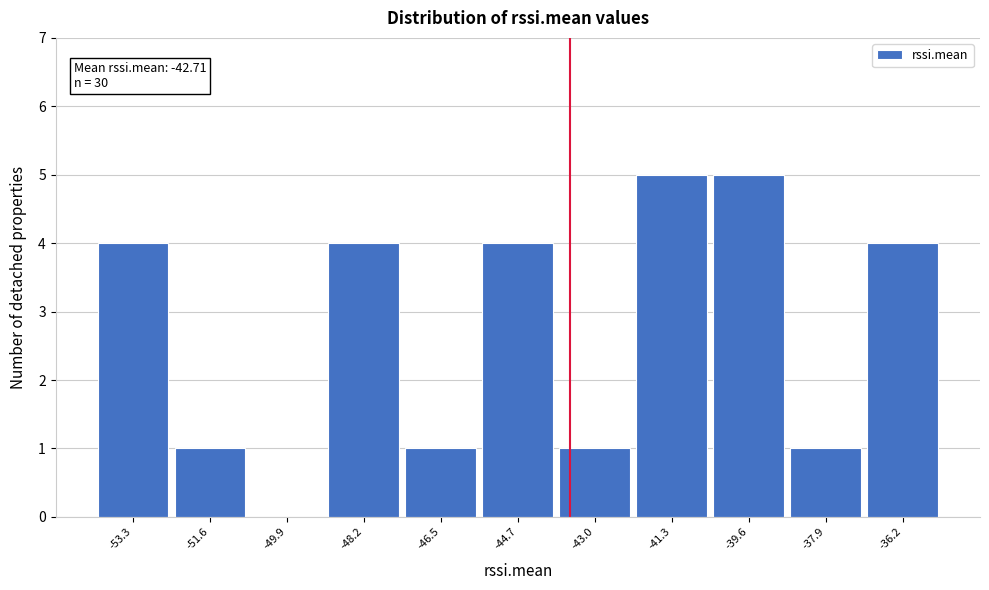

Reading right to left, extract all data points from this chart.

-36.2=4	-37.9=1	-39.6=5	-41.3=5	-43.0=1	-44.7=4	-46.5=1	-48.2=4	-49.9=0	-51.6=1	-53.3=4